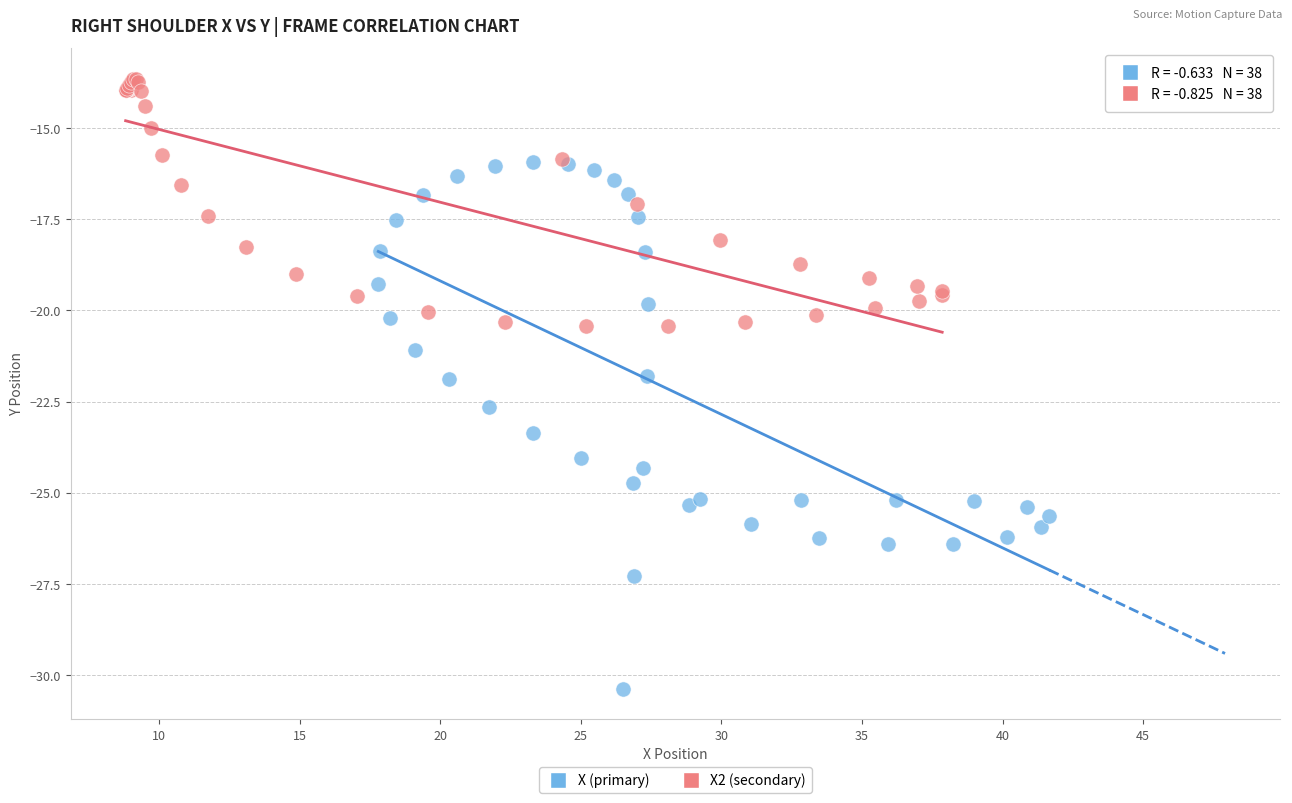

Which series contains the lowest Y value?

X (primary)